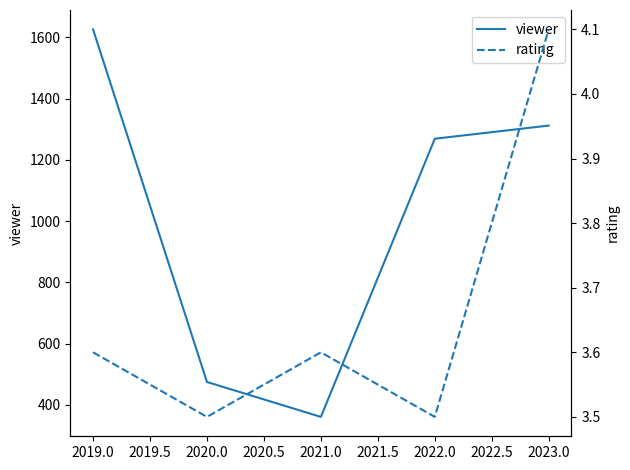

List the labels in order of viewer value, largest first.

2019.0, 2023.0, 2022.0, 2020.0, 2021.0